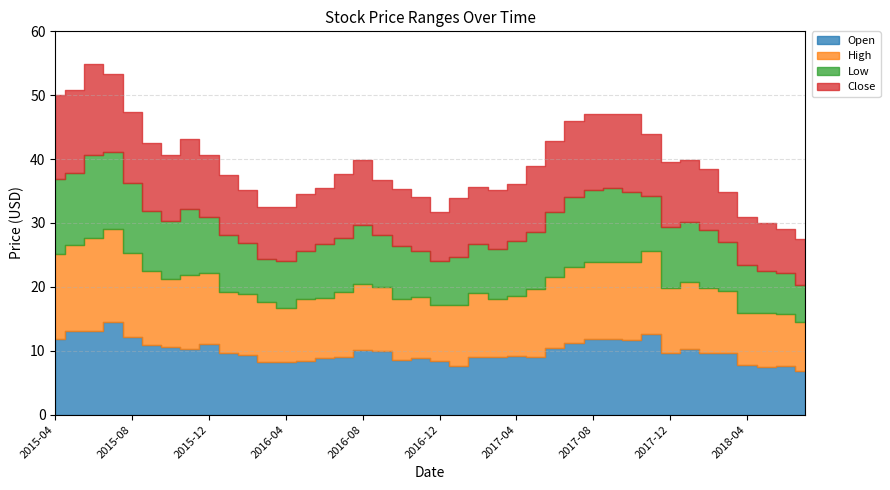

What is the difference between the highest and lowest values at 2015-07?

2.7